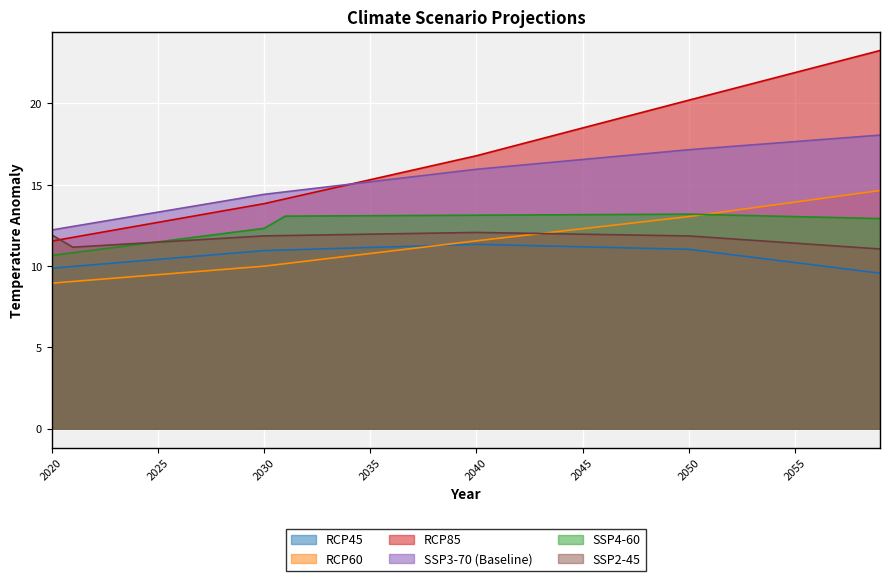

What is the average value of the RCP60 series?

11.5